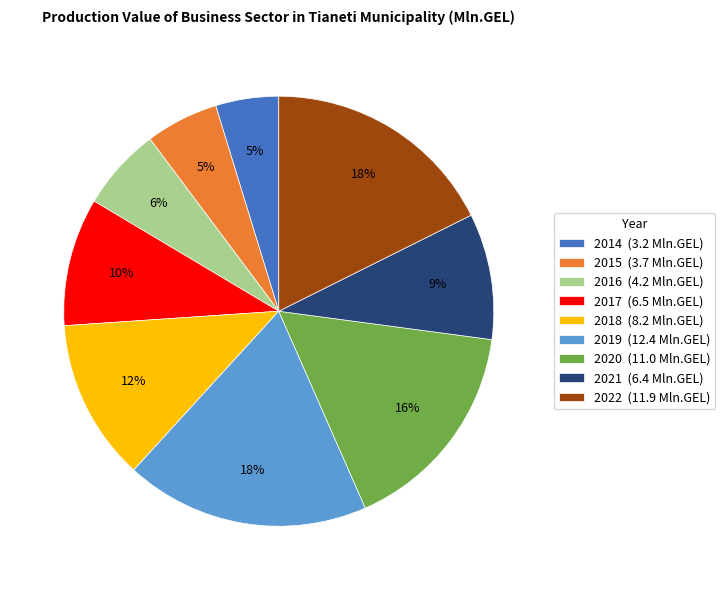

Is the sum of 2022 (11.9 Mln.GEL) and 2017 (6.5 Mln.GEL) greater than half?

No